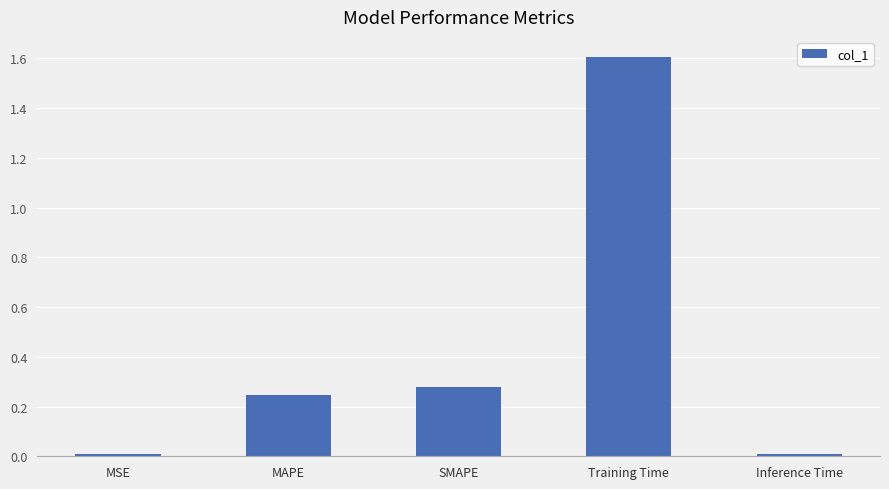

At which category does the chart reach its peak across all series?

Training Time